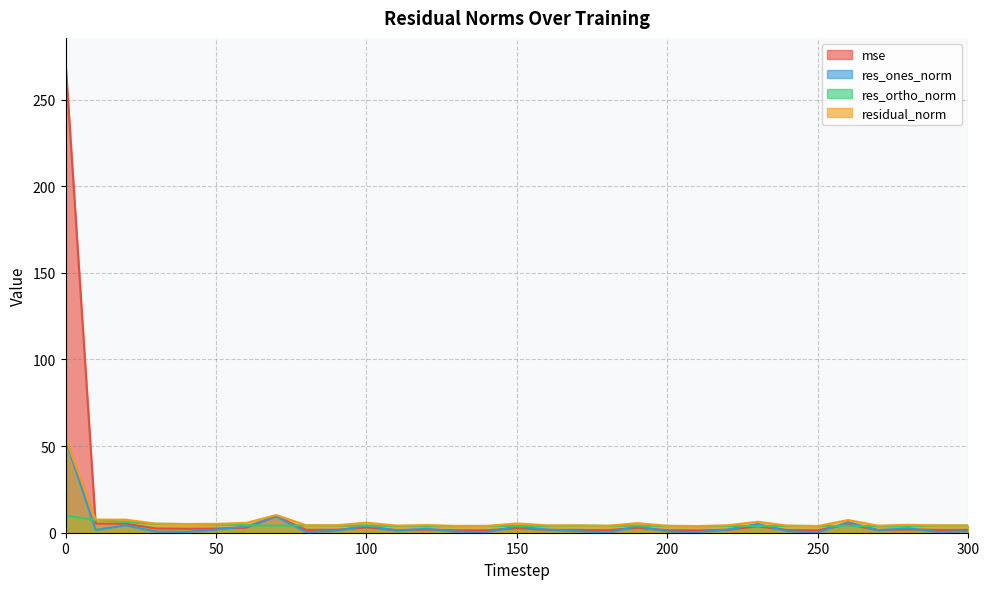

True or false: res_ones_norm has a value of 1.0 at 30.

False